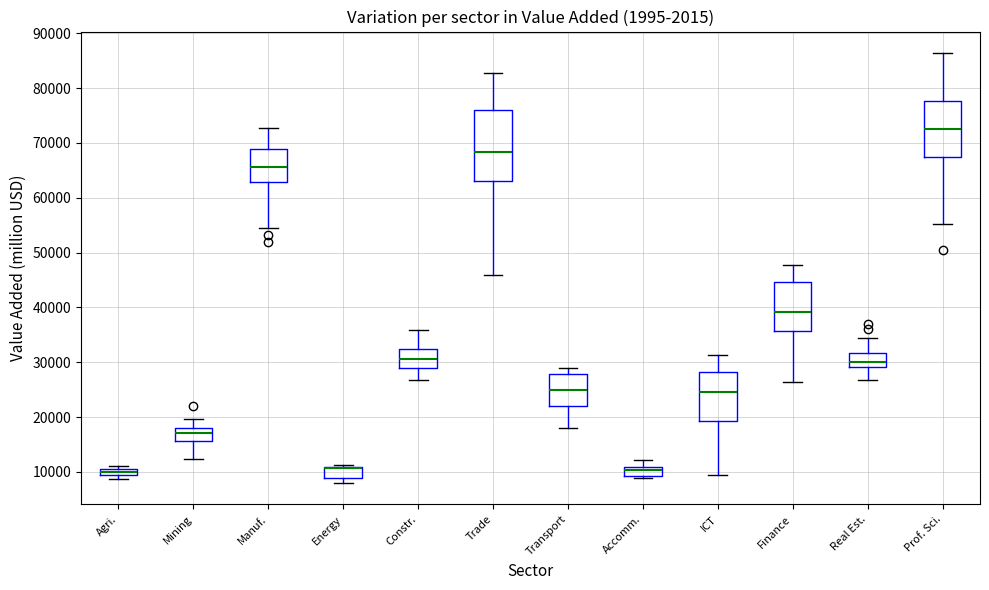

Where is the lower edge of the box for Accomm. on the y-axis? The values are not printed on the chart, so give them approximately, as read against the axis.

9000